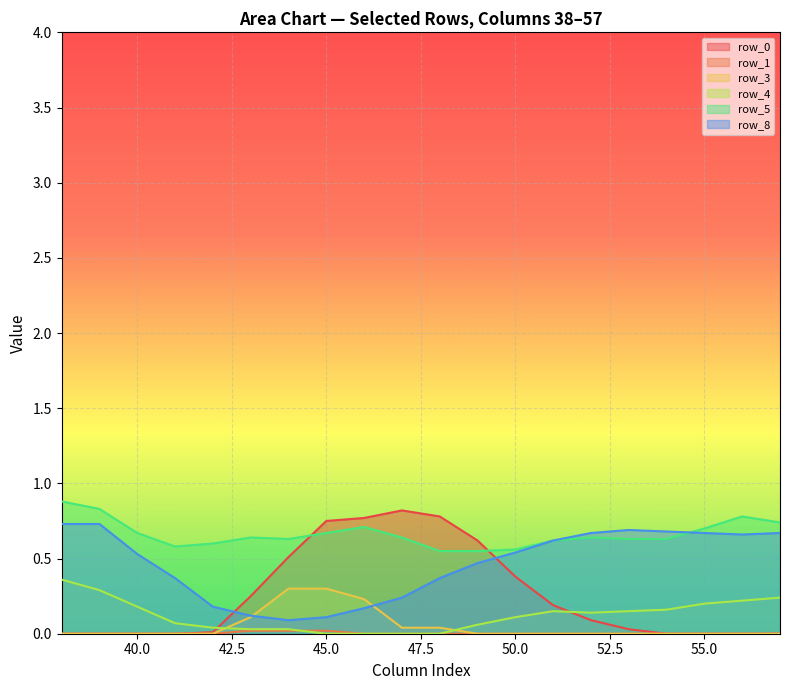

The value of row_3 at 40.0 is 0.0. True or false?

True